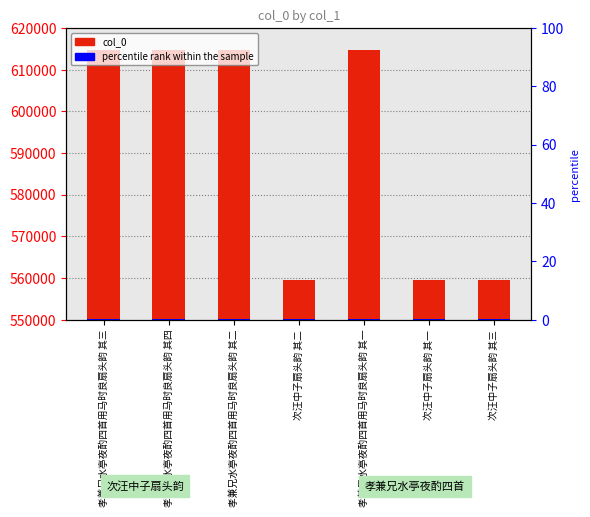

What position from the left is 次汪中子扇头韵 其三?

7